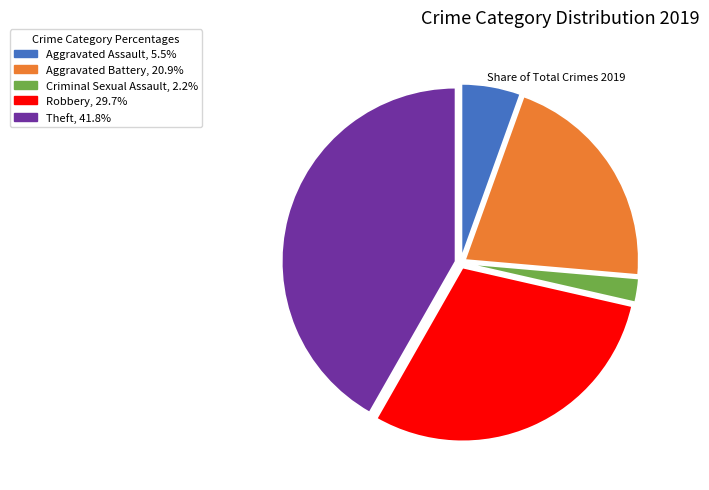

Does Theft account for over 50% of the chart?

No